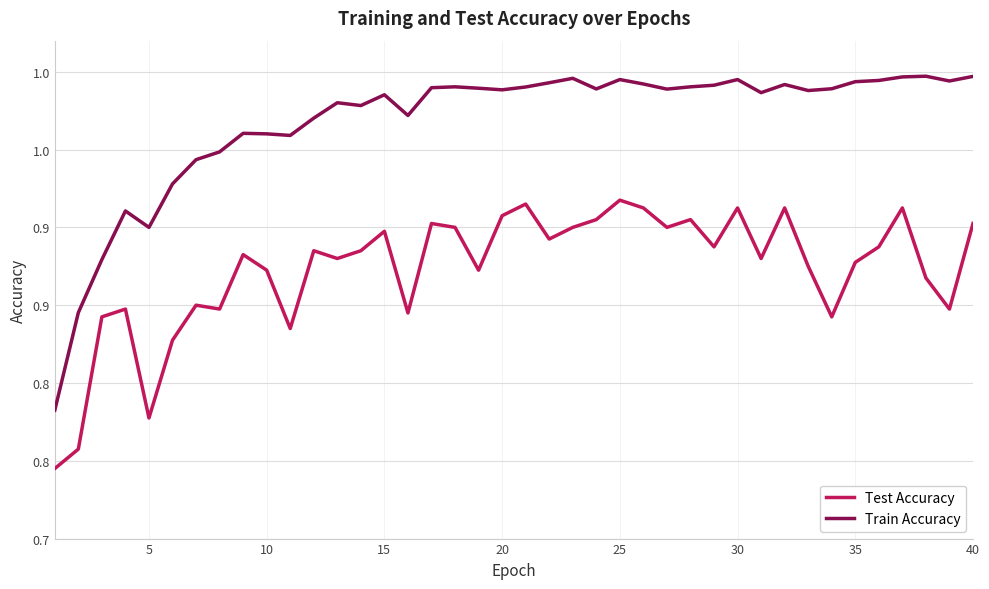

What are all the series names shown in the legend?

Test Accuracy, Train Accuracy